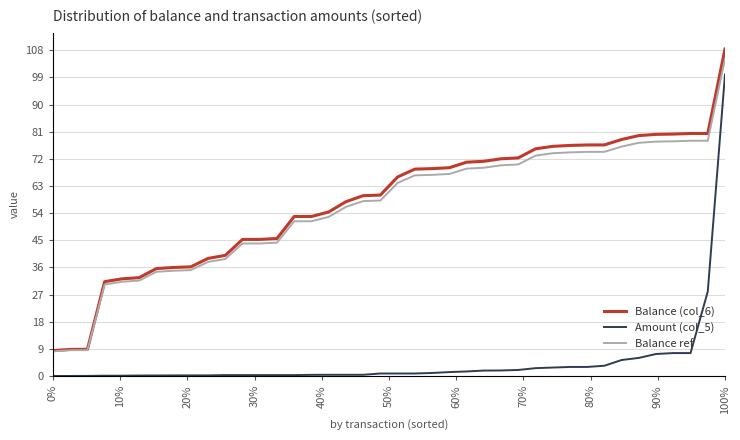

What is the lowest value of the Balance (col_6) series?

8.4